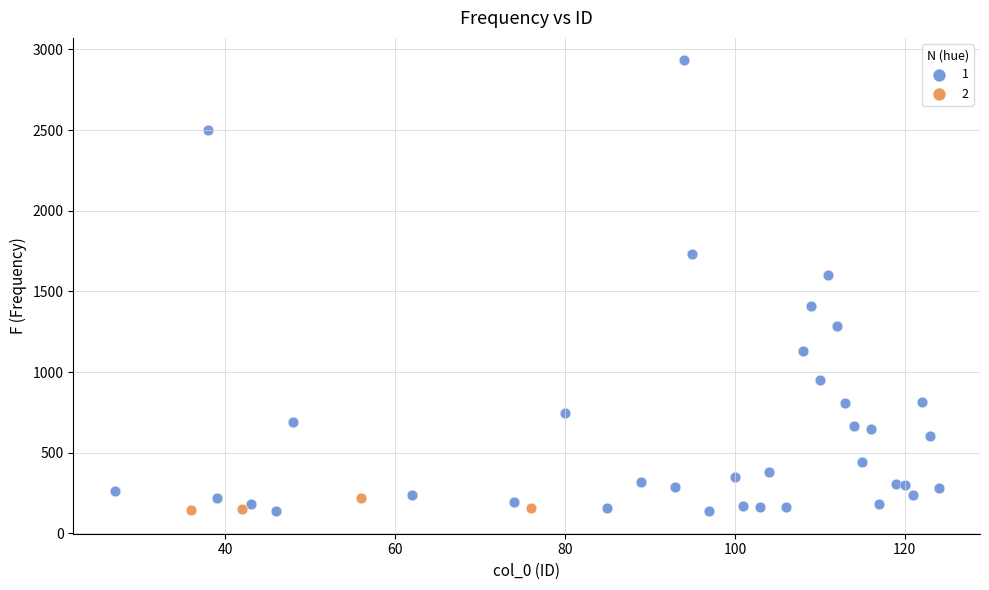

Which series contains the highest Y value?

1